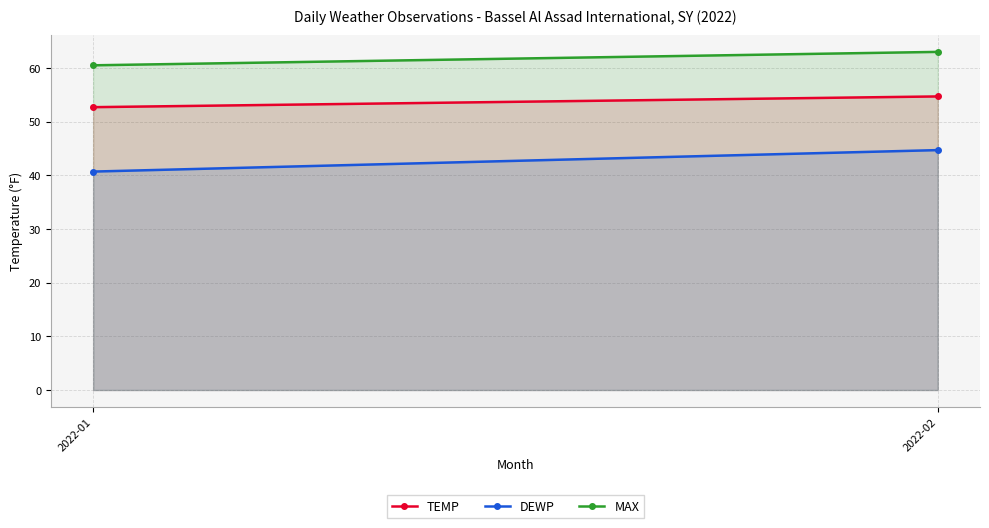

Rank the series at 2022-01 from highest to lowest value.

MAX, TEMP, DEWP